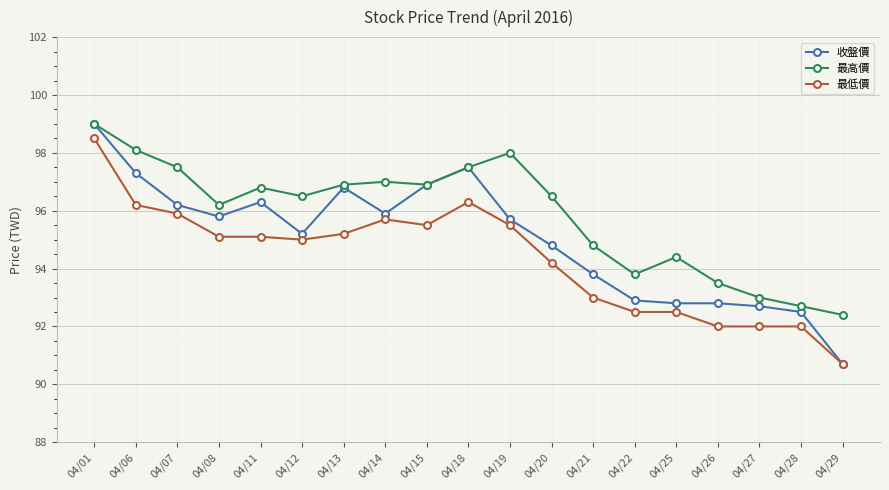

The value of 最高價 at 04/26 is 23.4. True or false?

False